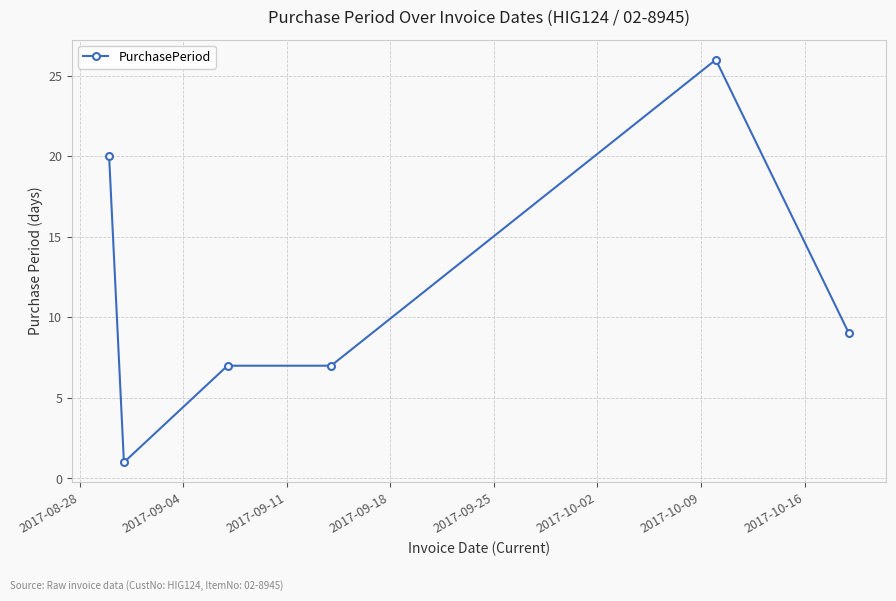

Reading left to right, extract all data points from this chart.

20	1	7	7	26	9